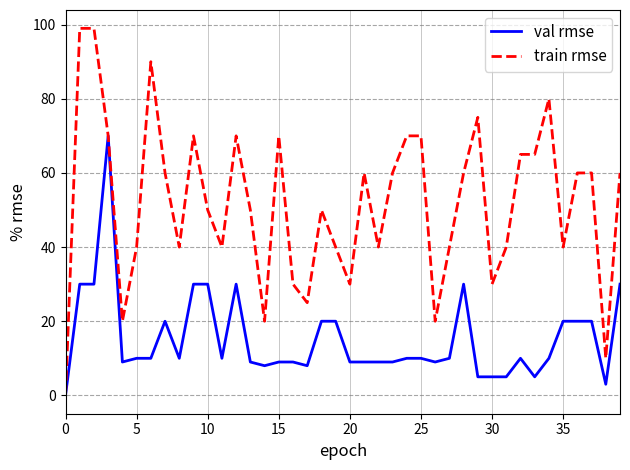

How many categories are shown in the chart?

40